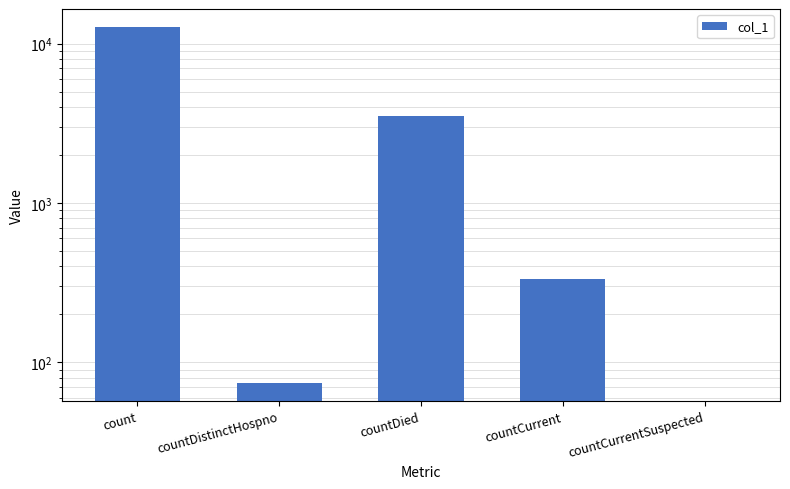

Rank the categories by value from highest to lowest.

count, countDied, countCurrent, countDistinctHospno, countCurrentSuspected